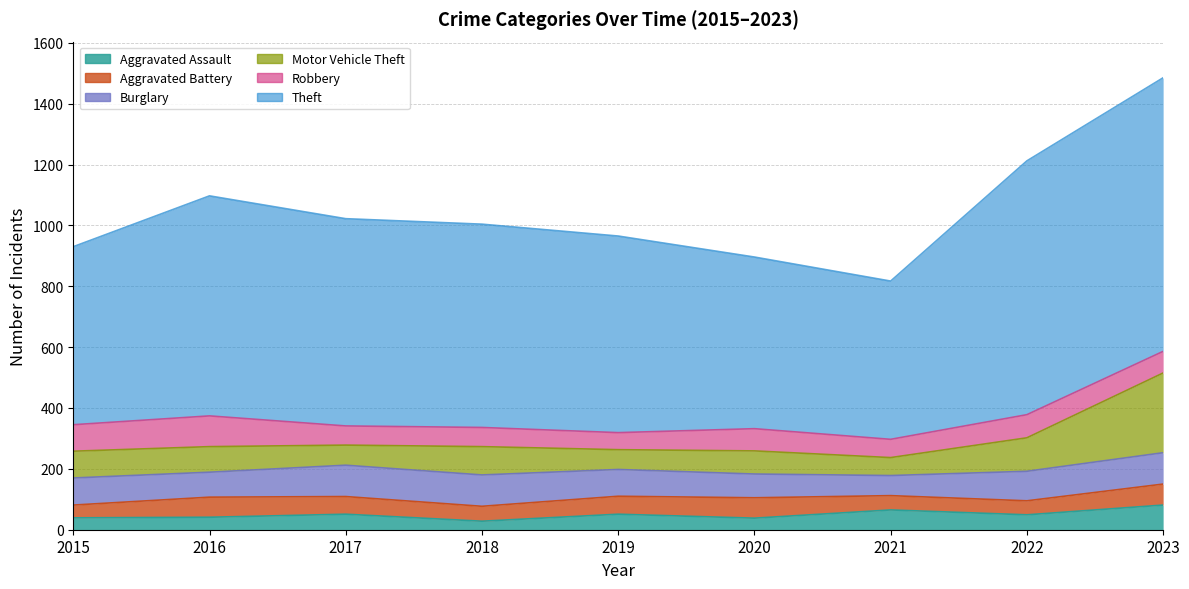

Where does the Aggravated Battery series first go above 58?

2016